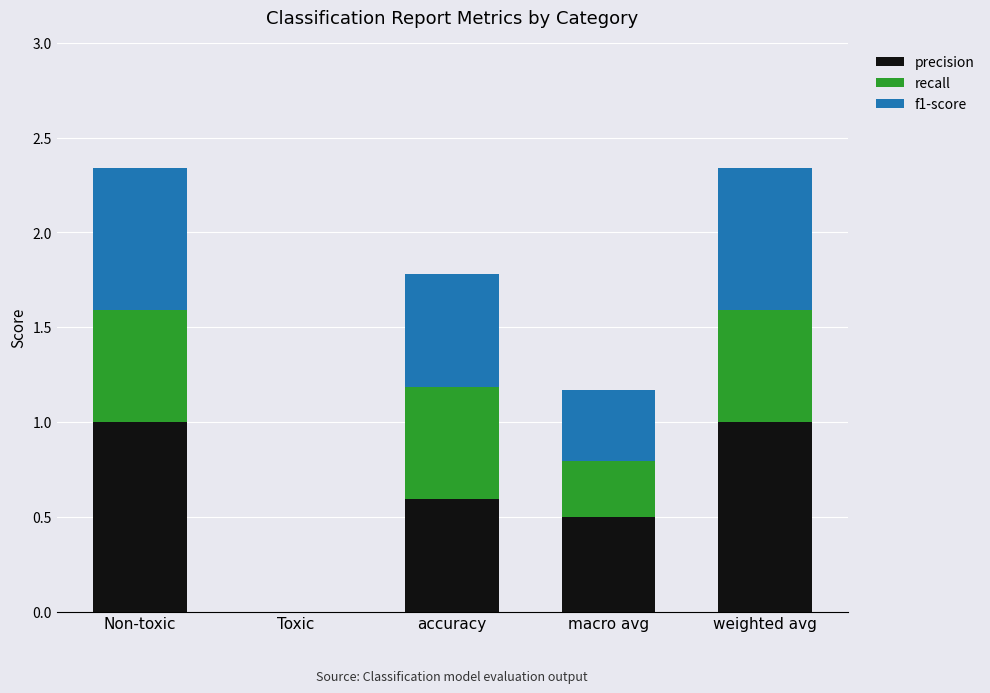

The value of precision at Non-toxic is 1.0. True or false?

True